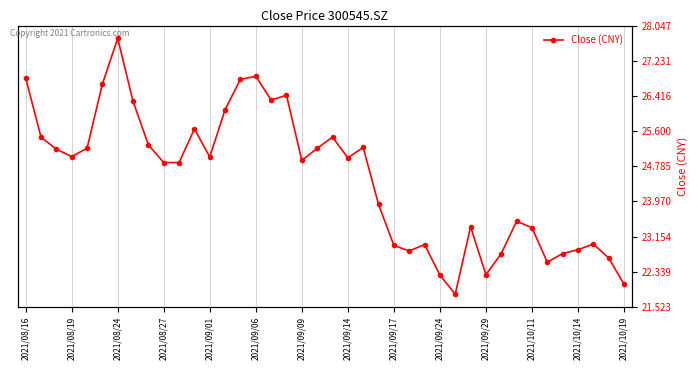

What is the greatest value displayed?

27.8